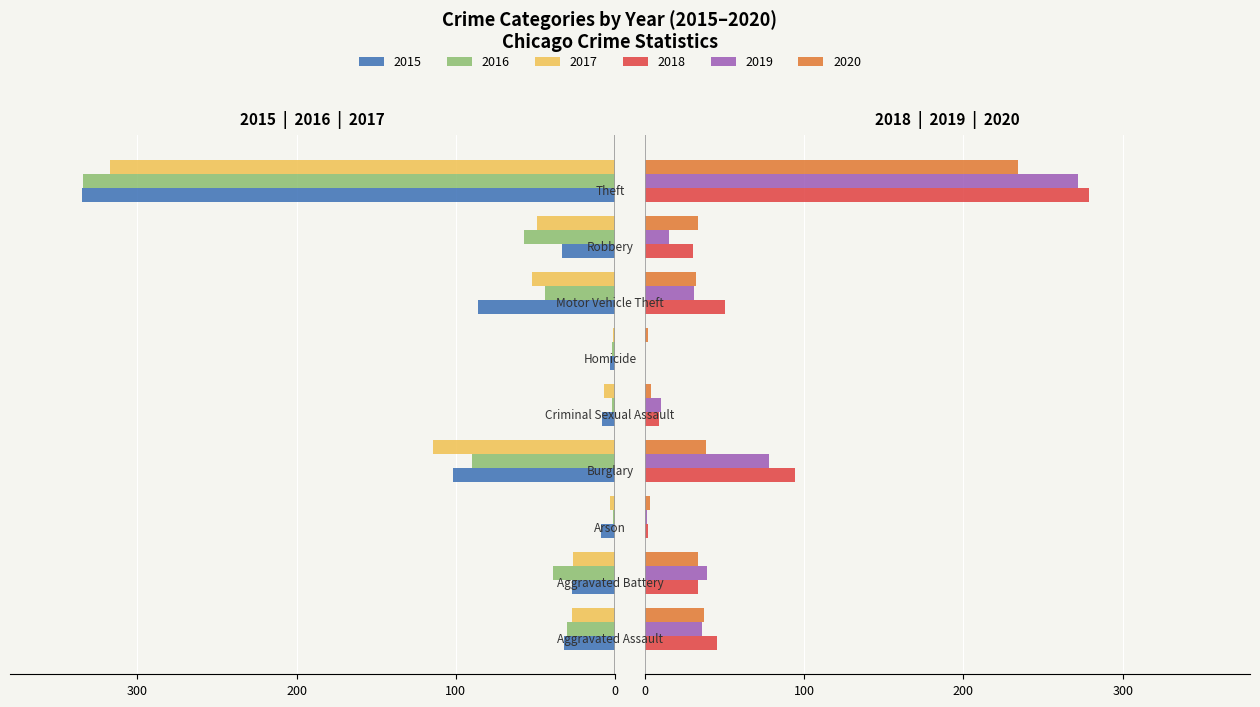

How many bars are there in total?

54